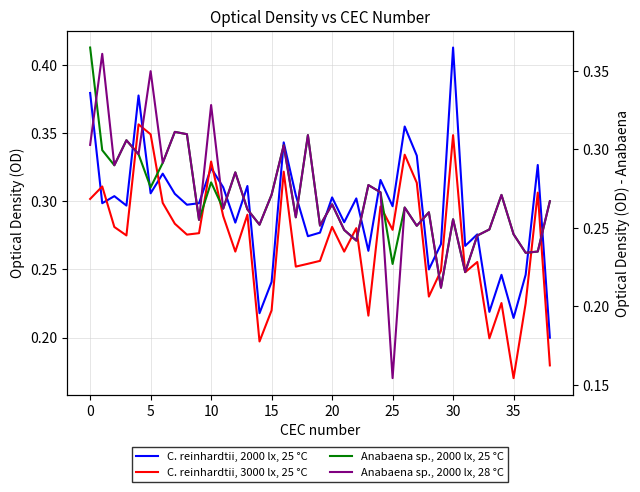

What is the difference between the maximum and minimum values in the Anabaena sp., 2000 lx, 28 °C series?

0.2